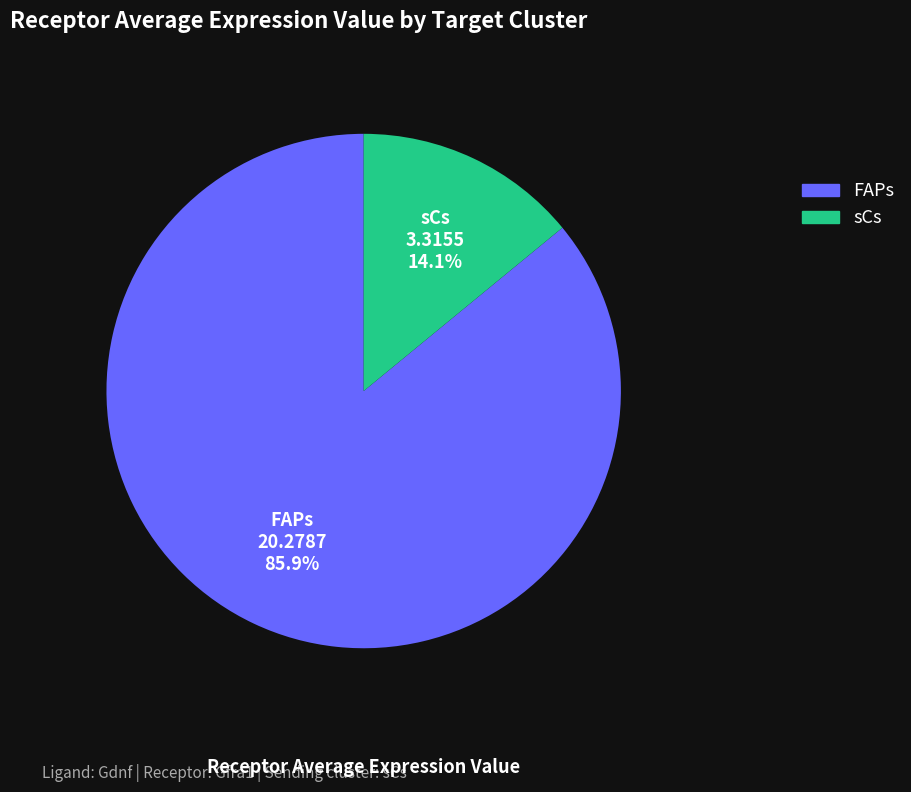

Count the number of slices in the pie.

2